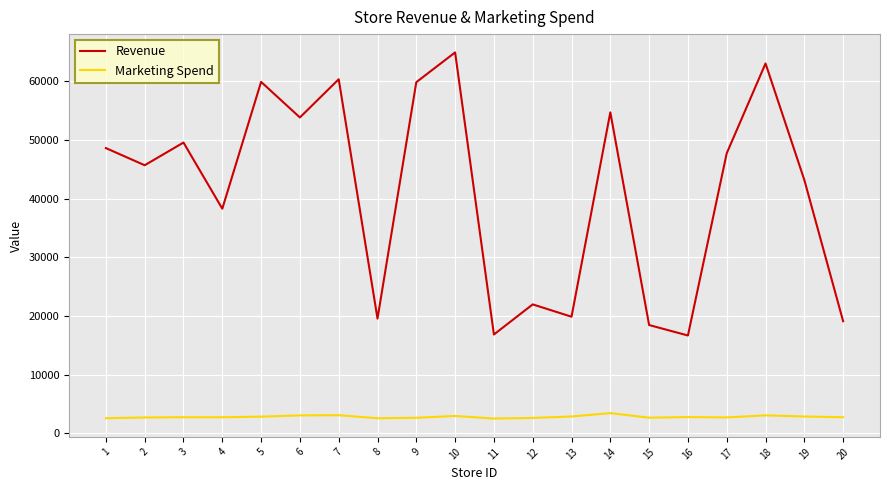

What is the difference between the maximum and minimum values in the Revenue series?

48216